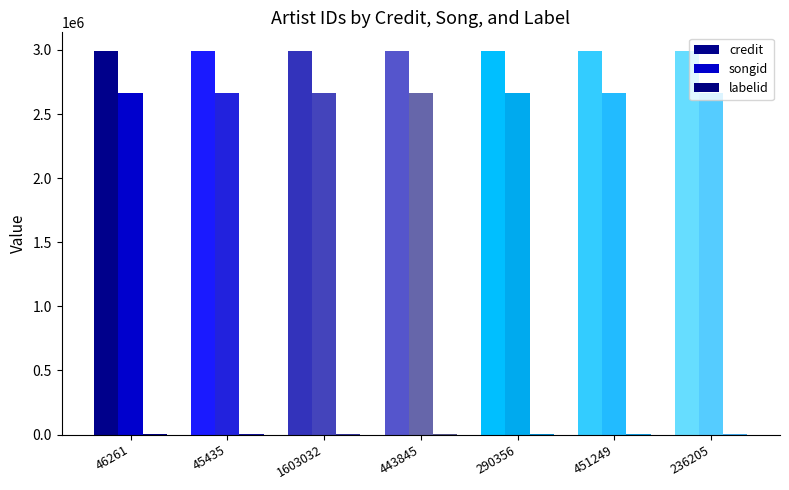

At which category is the sum across all series the highest?

46261